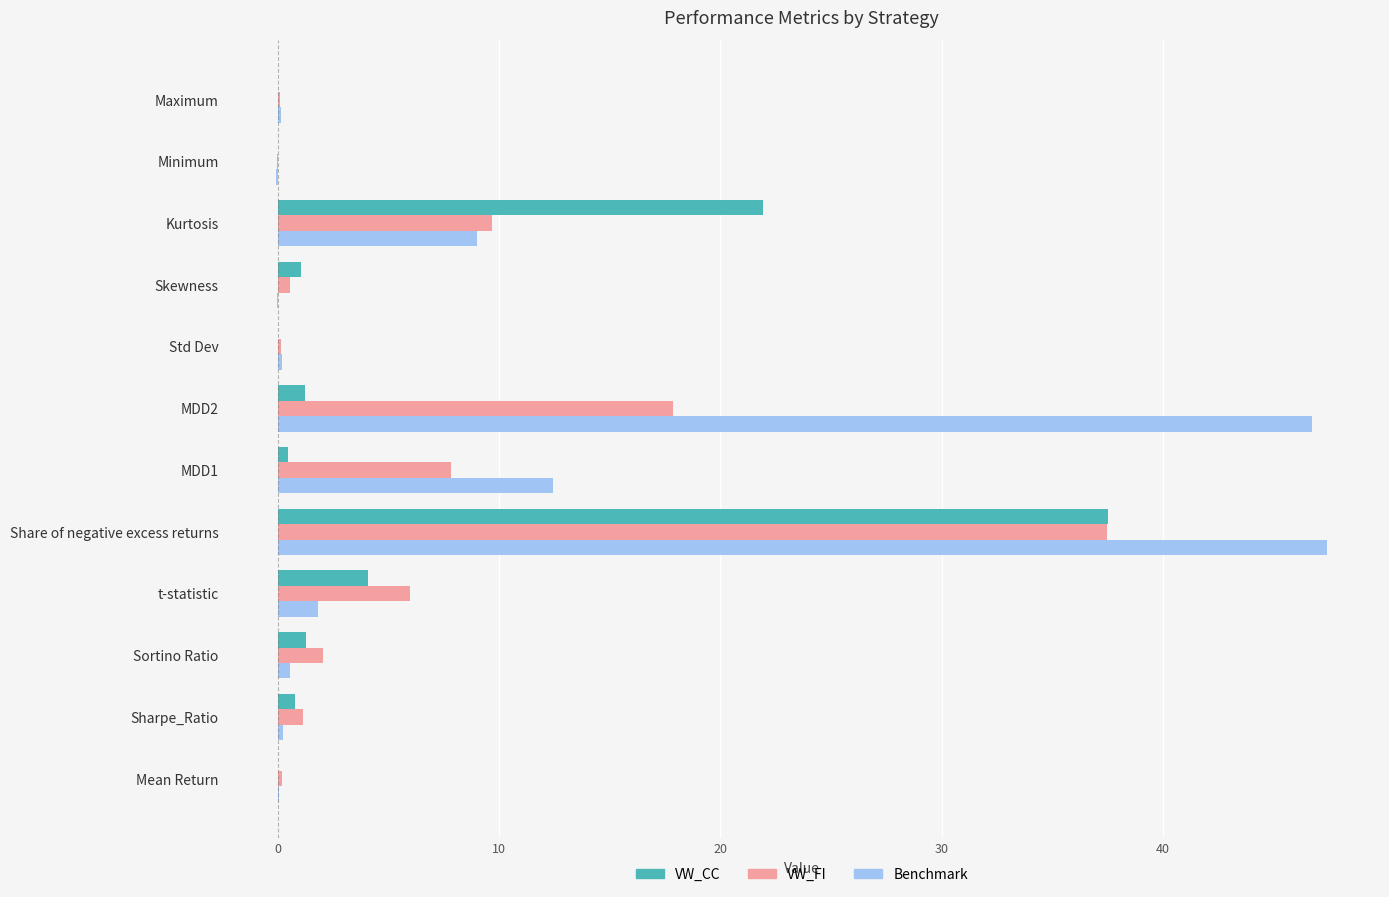

What is the sum of all Benchmark values?

118.3